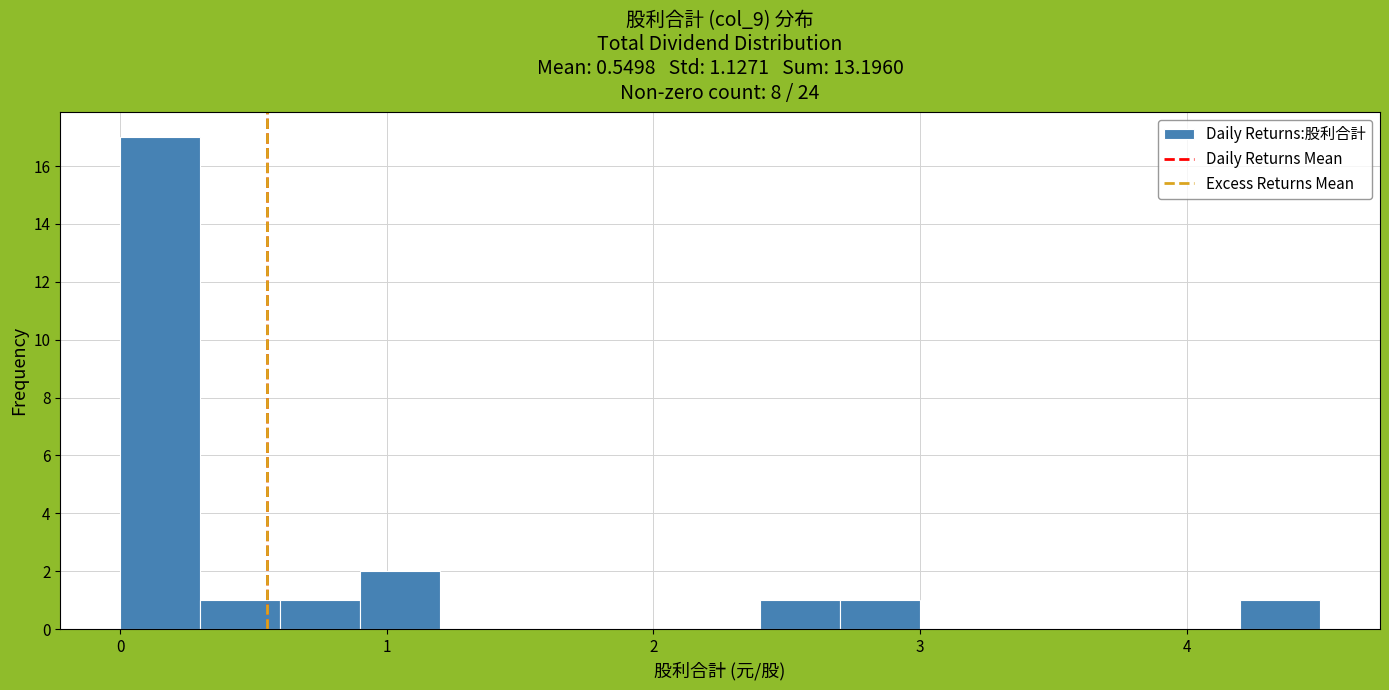

Read against the x-axis, roughly where is the centre of the tallest bar?

0.2